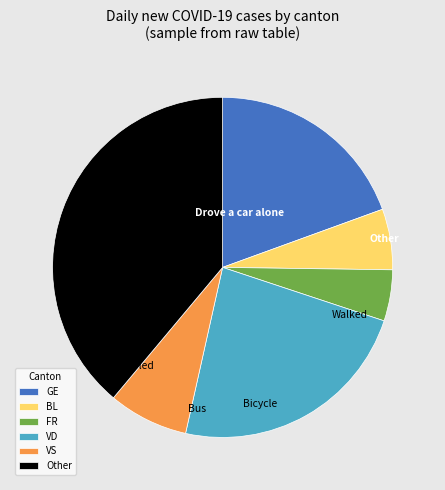

Between GE and BL, which is larger?

GE